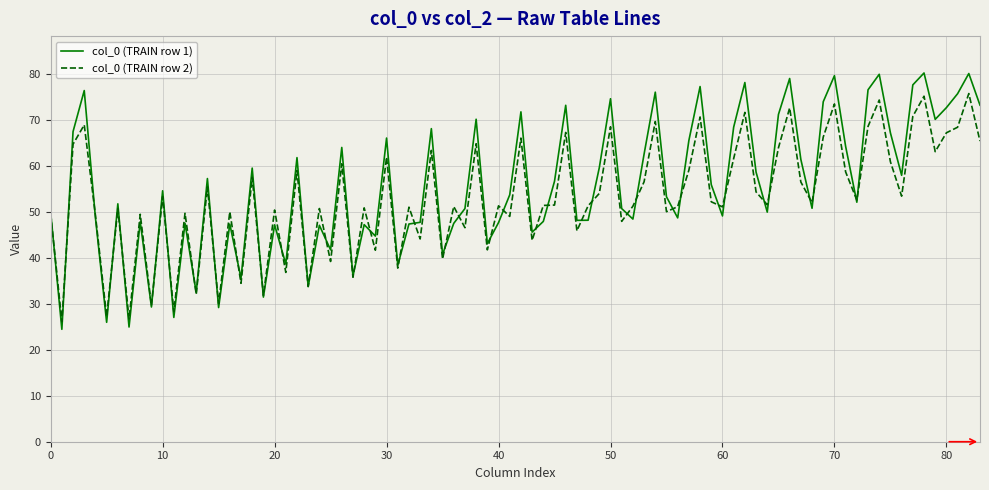

List the series in order of their peak value, lowest first.

col_0 (TRAIN row 2), col_0 (TRAIN row 1)